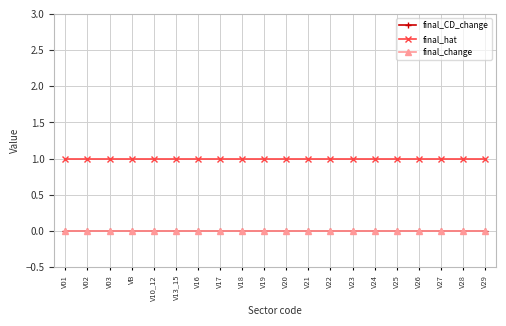

Does the chart have visible grid lines?

Yes